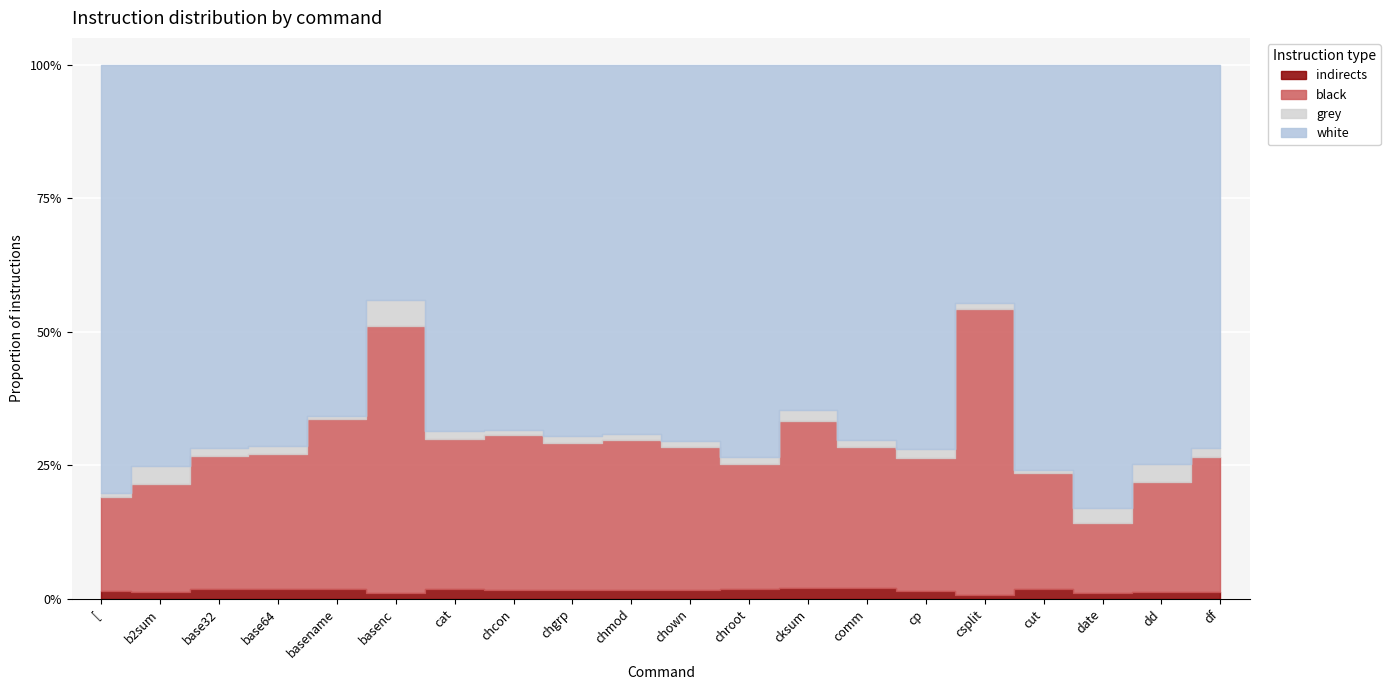

What position from the right is cut?

4